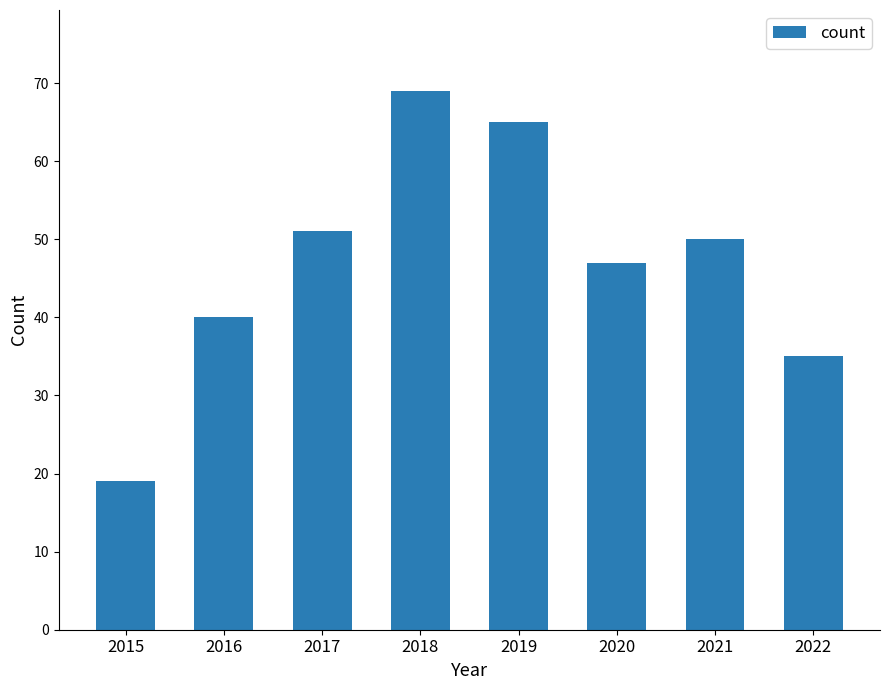

What is the change in value from 2018 to 2022?

-34